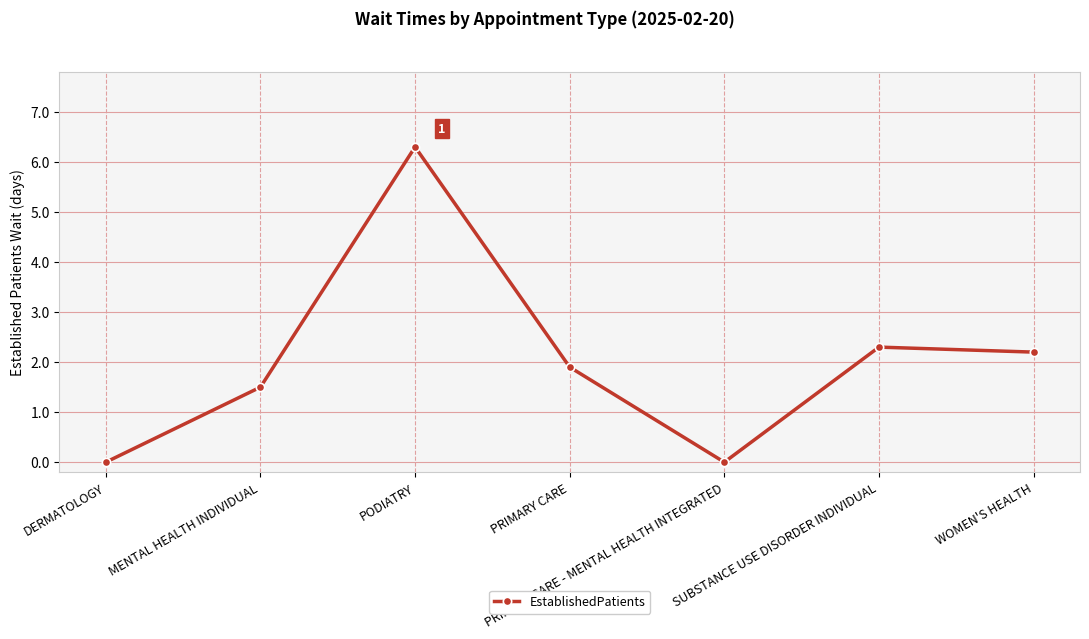

Which label corresponds to the largest value in the chart?

PODIATRY